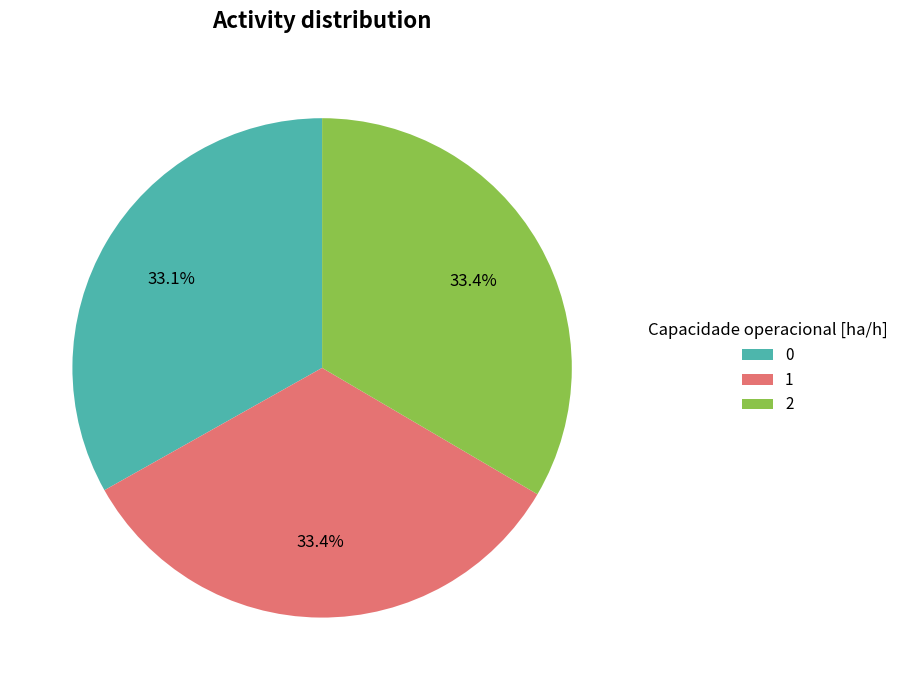

Does 1 account for over 50% of the chart?

No